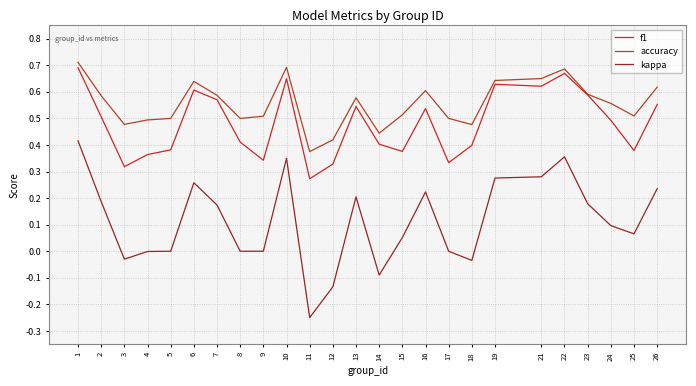

List the series in order of their overall mean, lowest first.

kappa, f1, accuracy